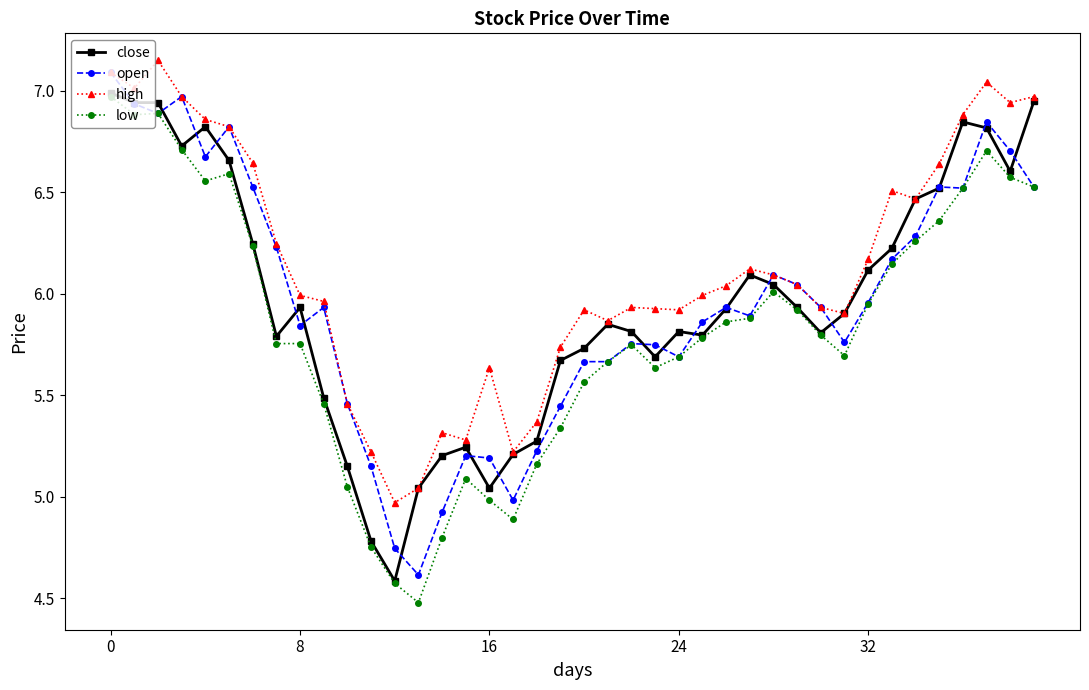

What is the smallest value displayed?

4.5